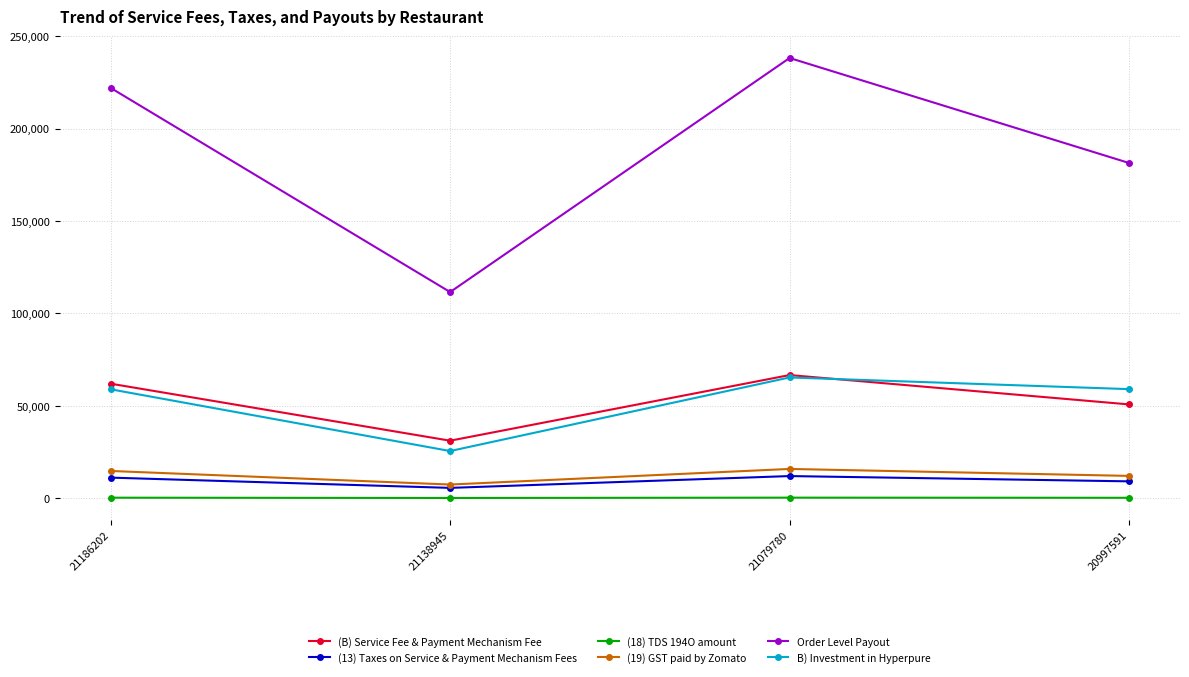

Which series has the largest total across all categories?

Order Level Payout